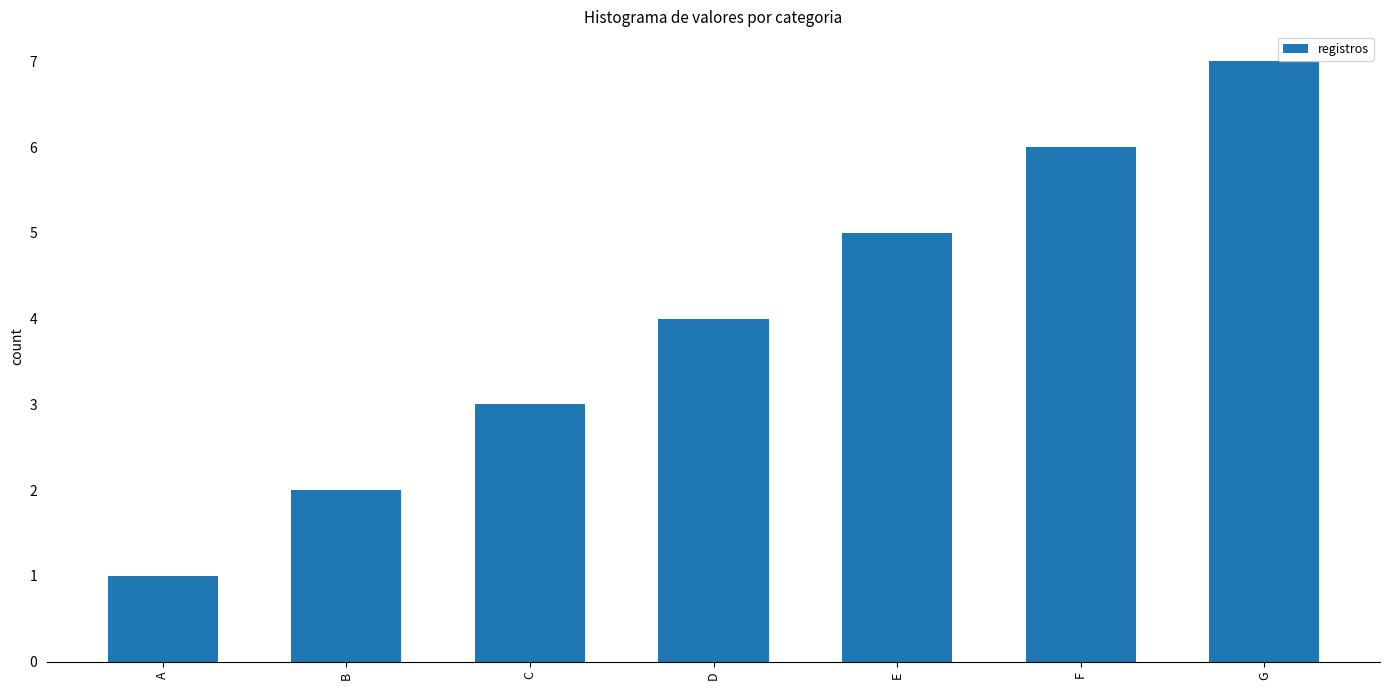

Reading left to right, what are all the values shown in this chart?

A=1	B=2	C=3	D=4	E=5	F=6	G=7